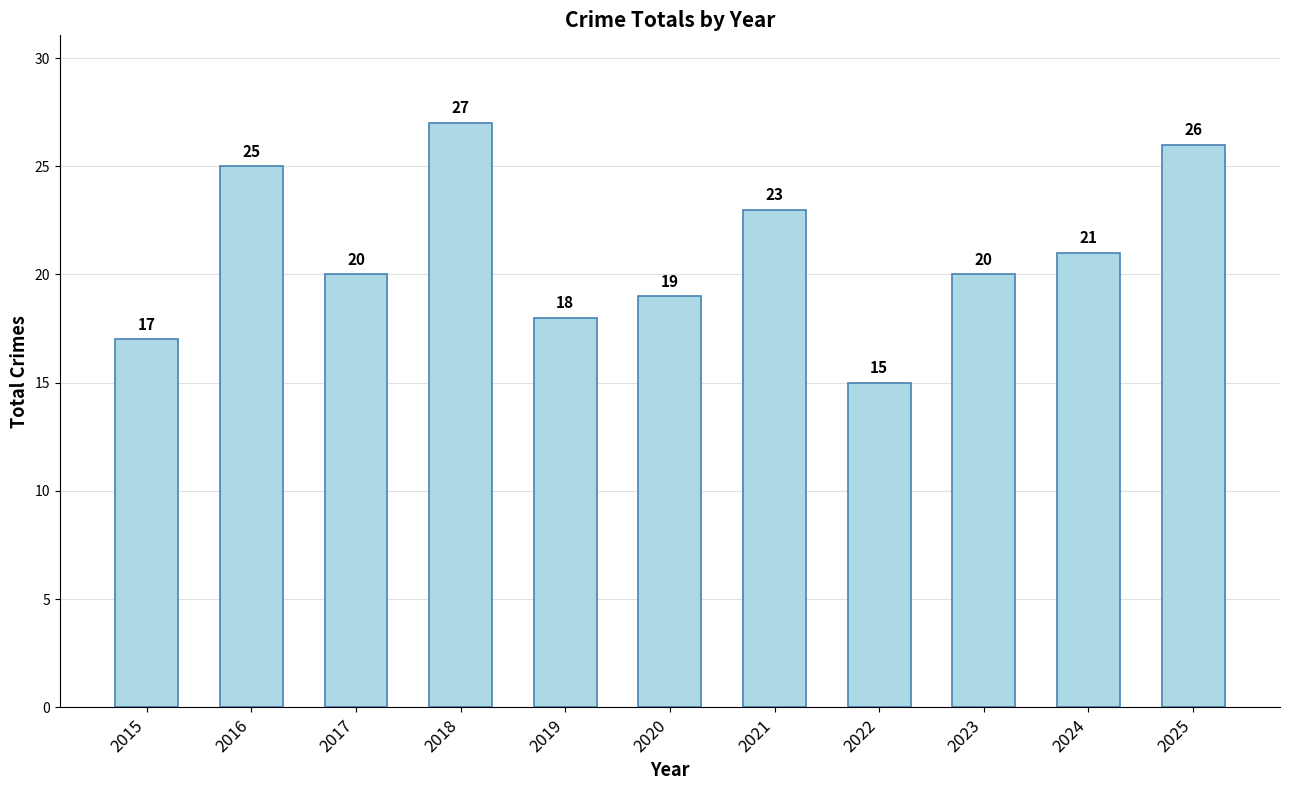

Between 2016 and 2023, which is larger?

2016